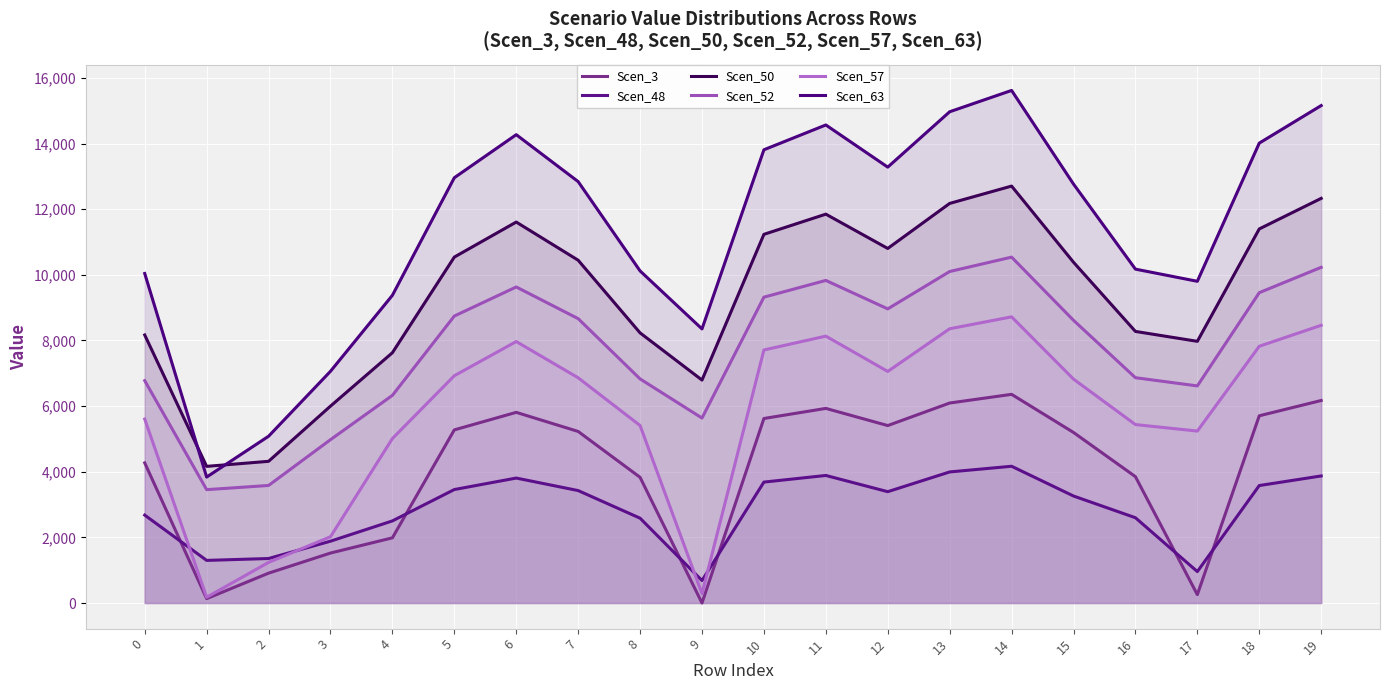

At how many categories does at least one series exceed 8100?

17